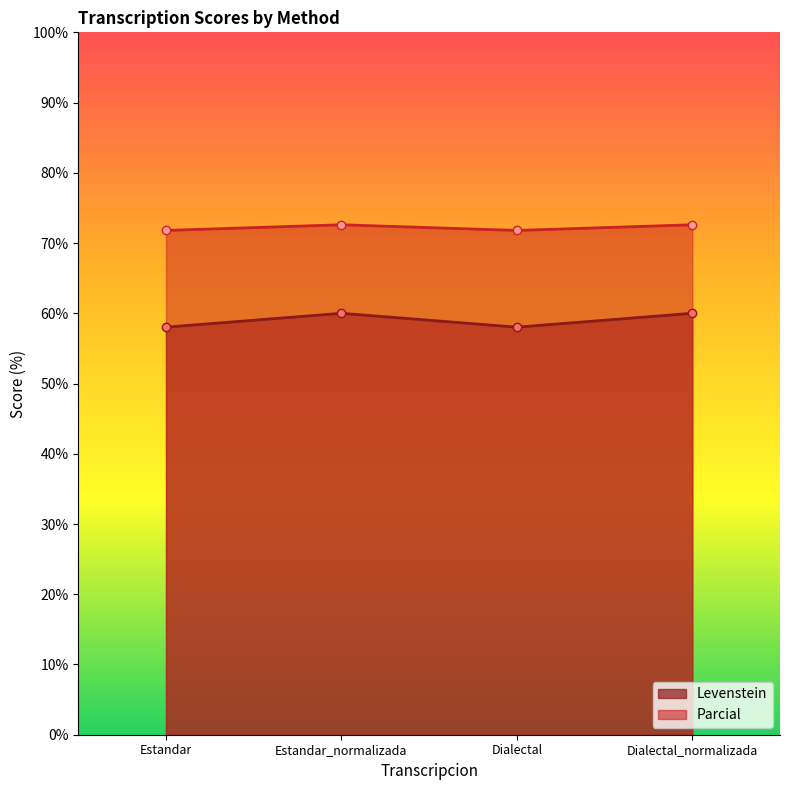

True or false: Levenstein and Parcial intersect in this chart.

False